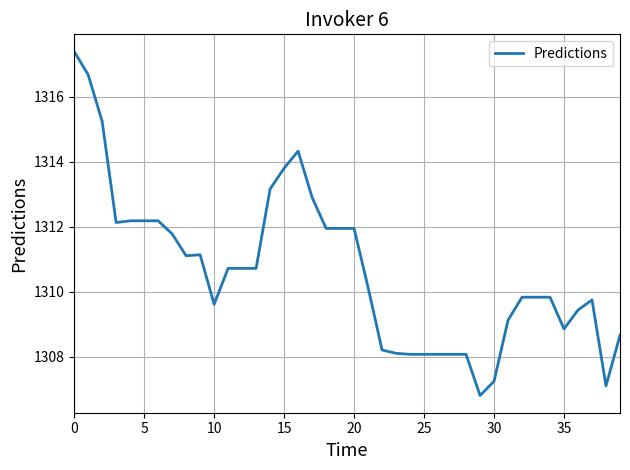

Reading right to left, transcribe all the data shown in this chart.

1308.7	1307.1	1309.7	1309.4	1308.9	1309.8	1309.8	1309.8	1309.1	1307.2	1306.8	1308.1	1308.1	1308.1	1308.1	1308.1	1308.1	1308.2	1310.1	1311.9	1311.9	1311.9	1312.9	1314.3	1313.8	1313.2	1310.7	1310.7	1310.7	1309.6	1311.1	1311.1	1311.8	1312.2	1312.2	1312.2	1312.1	1315.2	1316.7	1317.4